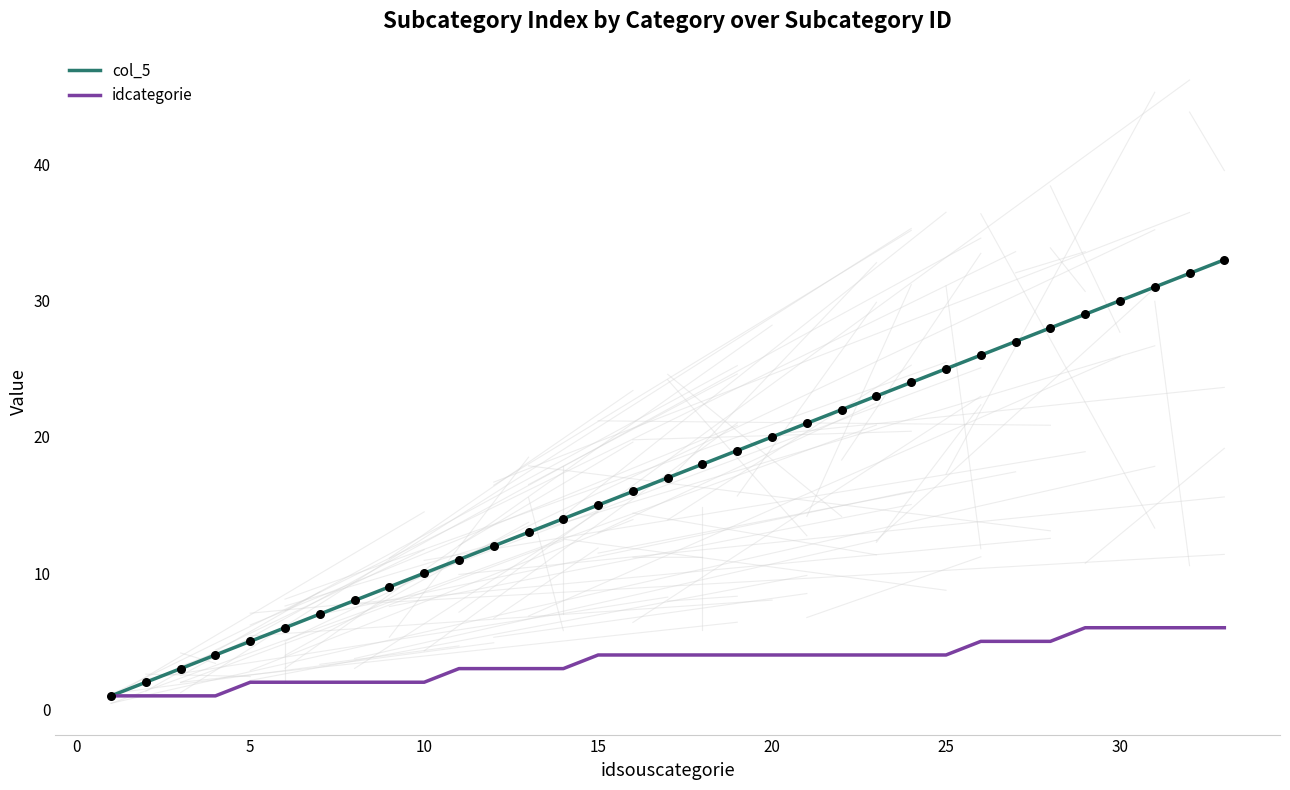

List the series in order of their peak value, highest first.

col_5, idcategorie